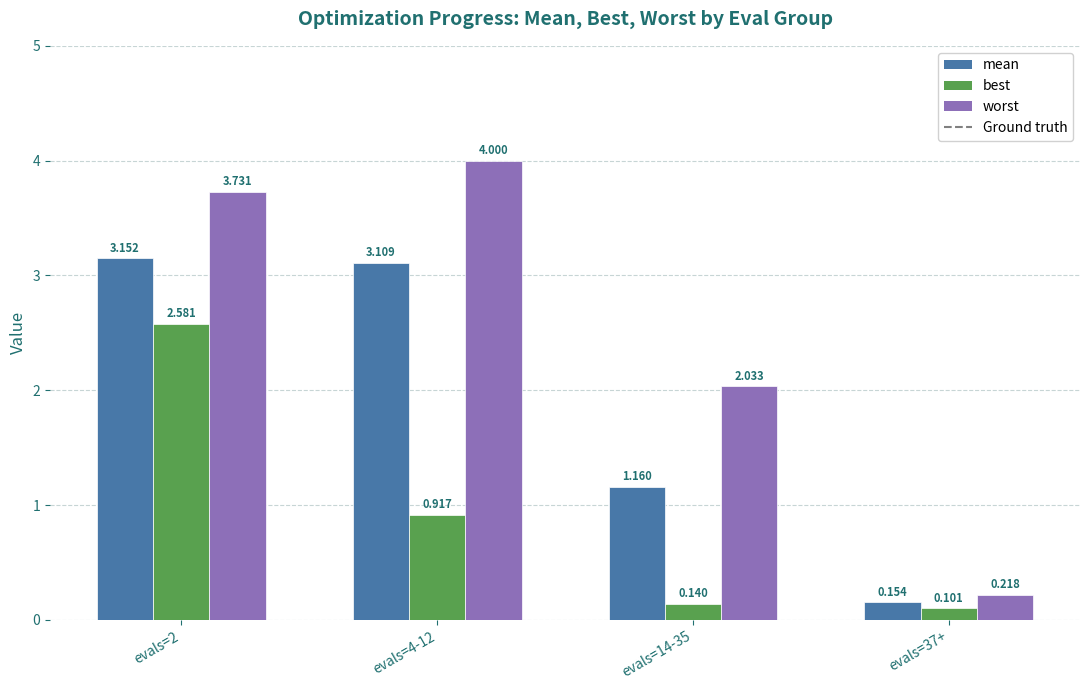

Does the chart contain any negative values?

No